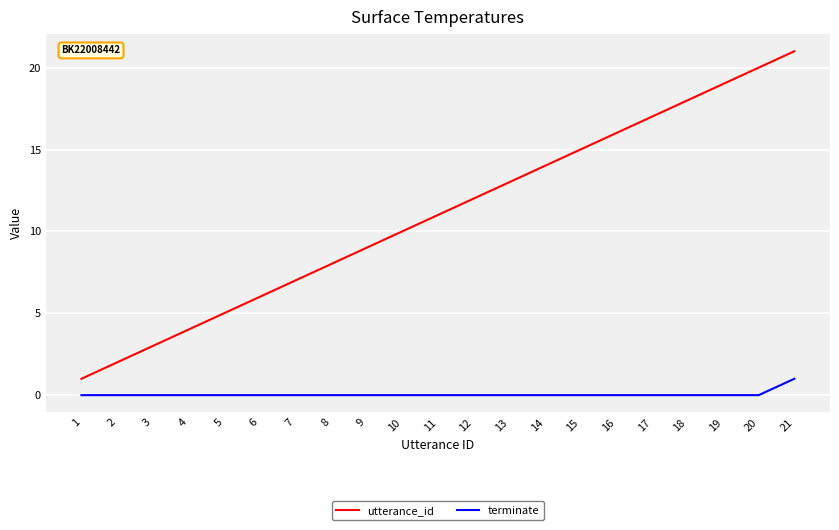

What is the sum of the utterance_id values at 15 and 11?

26